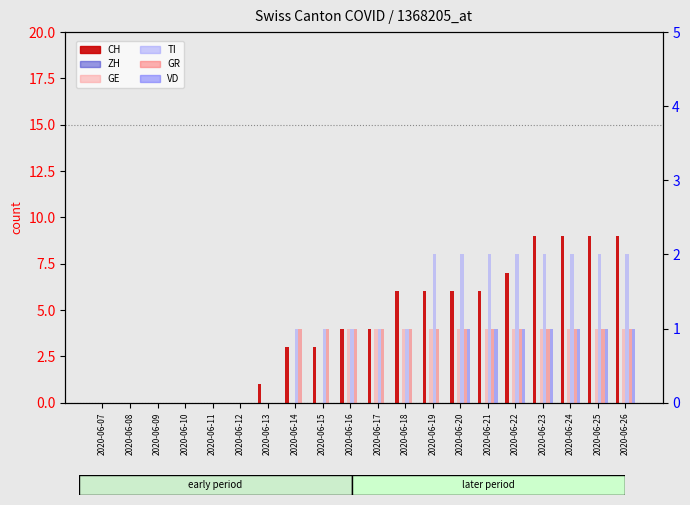

Rank the series by their maximum value, from lowest to highest.

ZH, GE, GR, VD, TI, CH